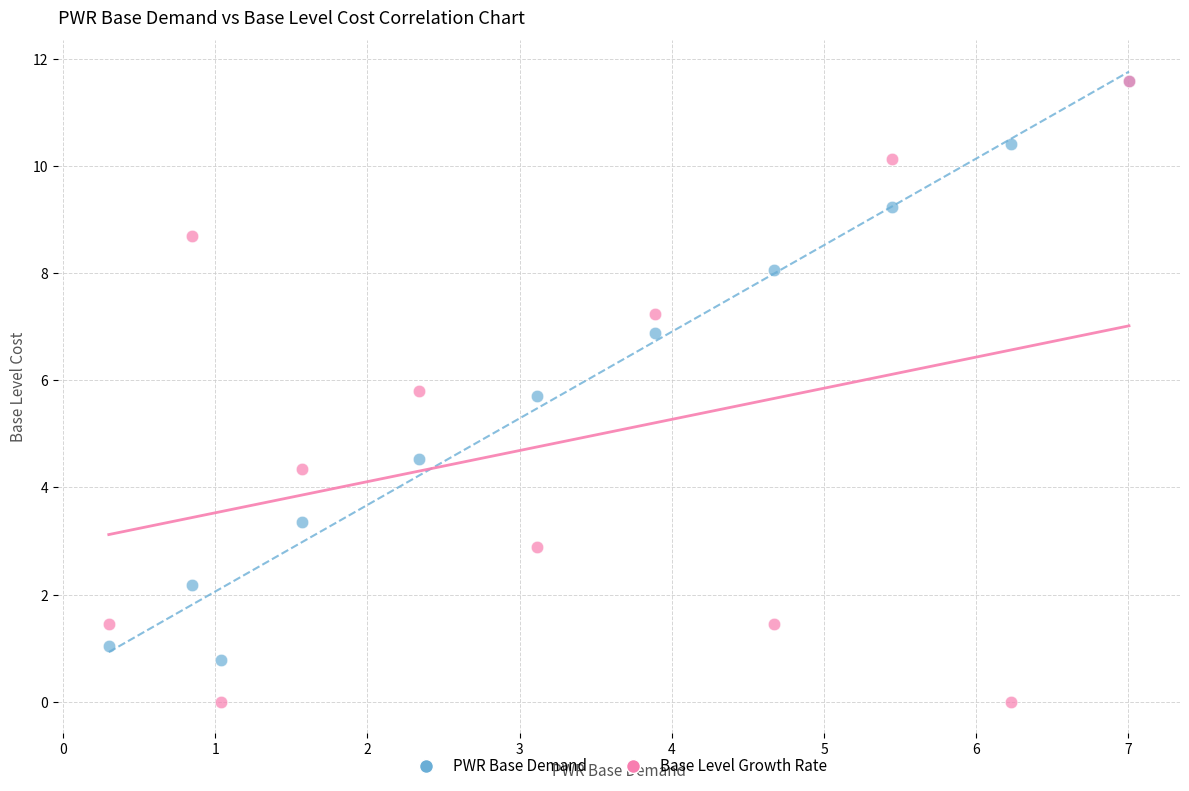

Across all series, what Y value is closest to 5?

4.5